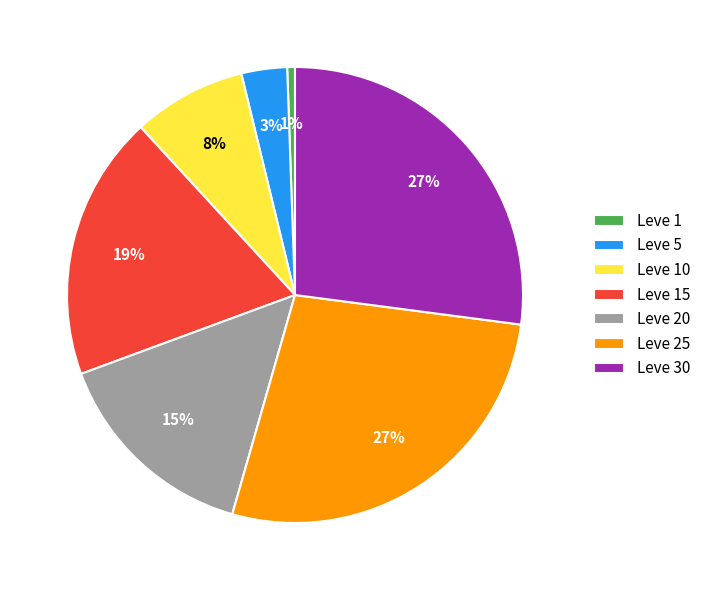

Combined, do Leve 25 and Leve 10 account for over 50%?

No